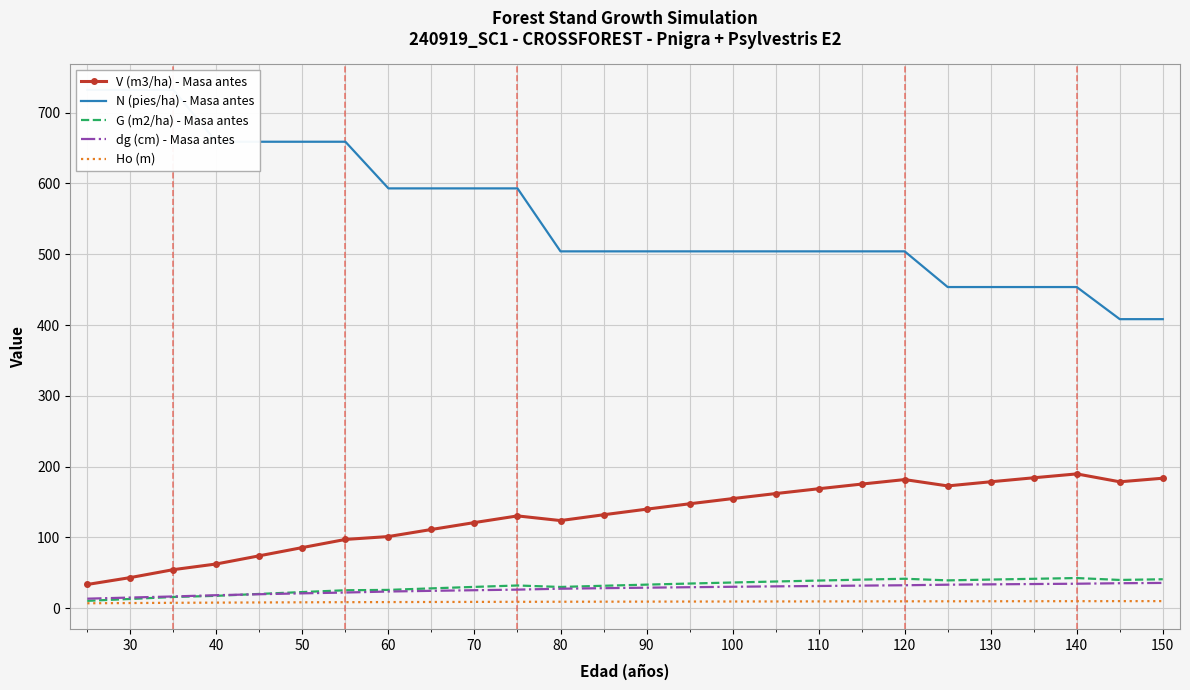

How many values in the N (pies/ha) - Masa antes series are below 504?

6